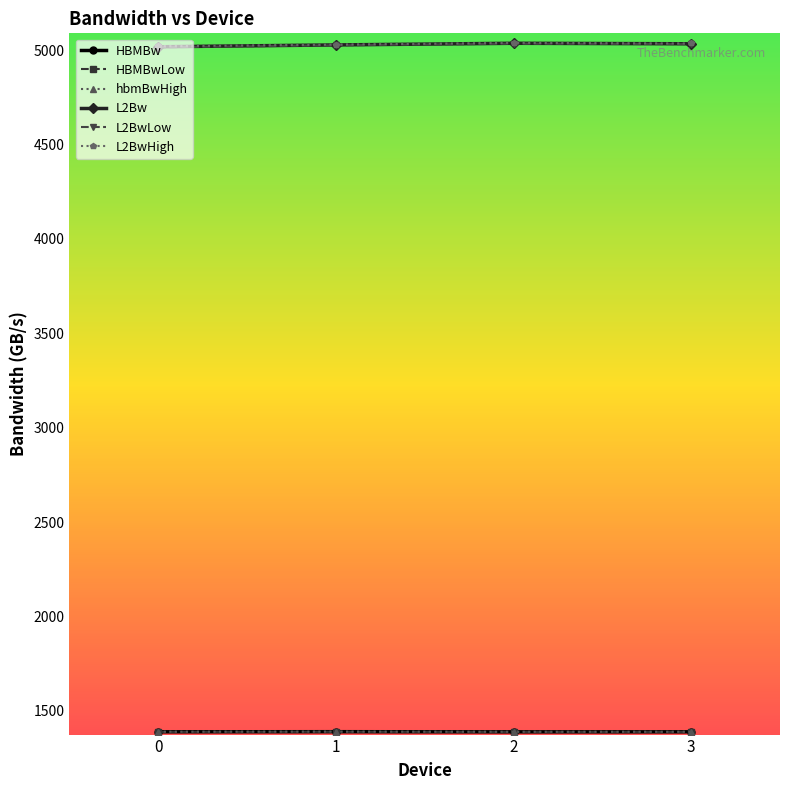

What is the spread (max minus min) of values at 0?

3633.1